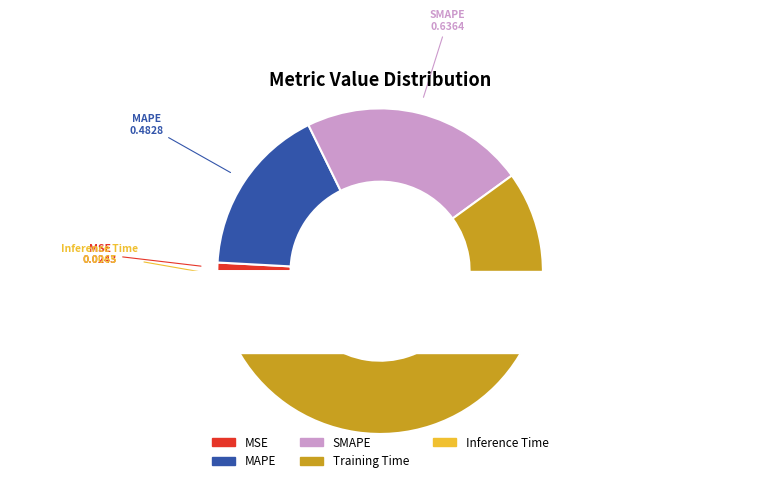

Does MSE represent more than half of the total?

No